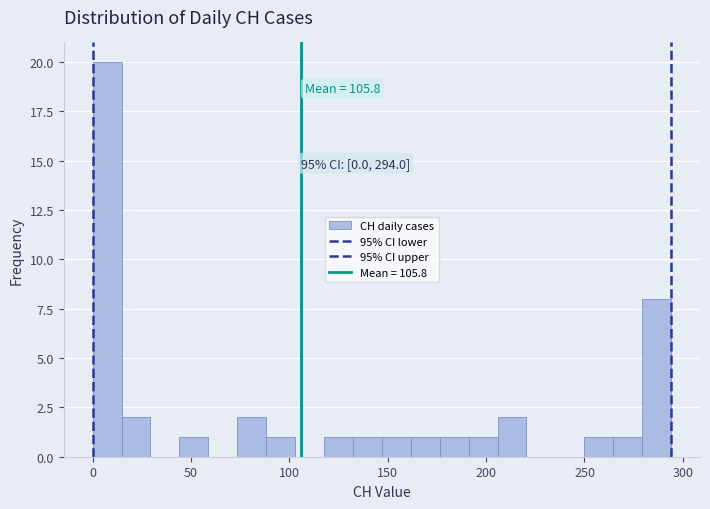

Around what value on the x-axis is the tallest bar? Give the approximate position of its centre, as read against the axis.

5